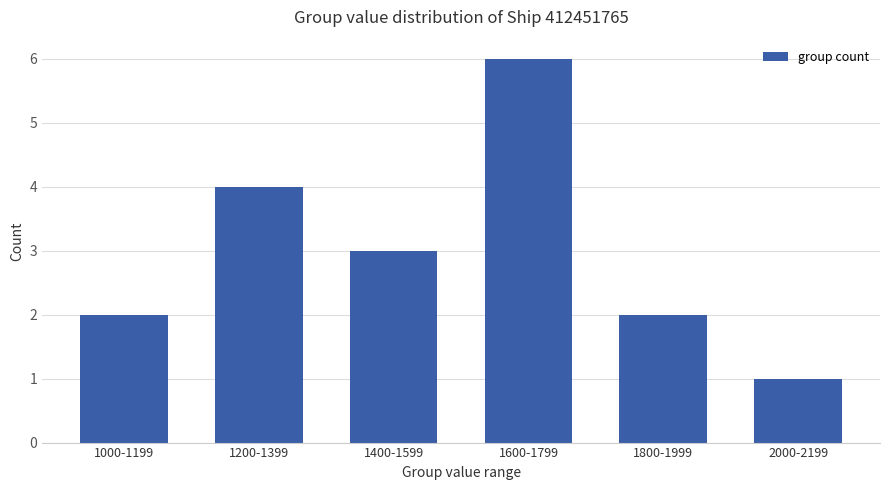

Reading right to left, extract all data points from this chart.

2000-2199=1	1800-1999=2	1600-1799=6	1400-1599=3	1200-1399=4	1000-1199=2